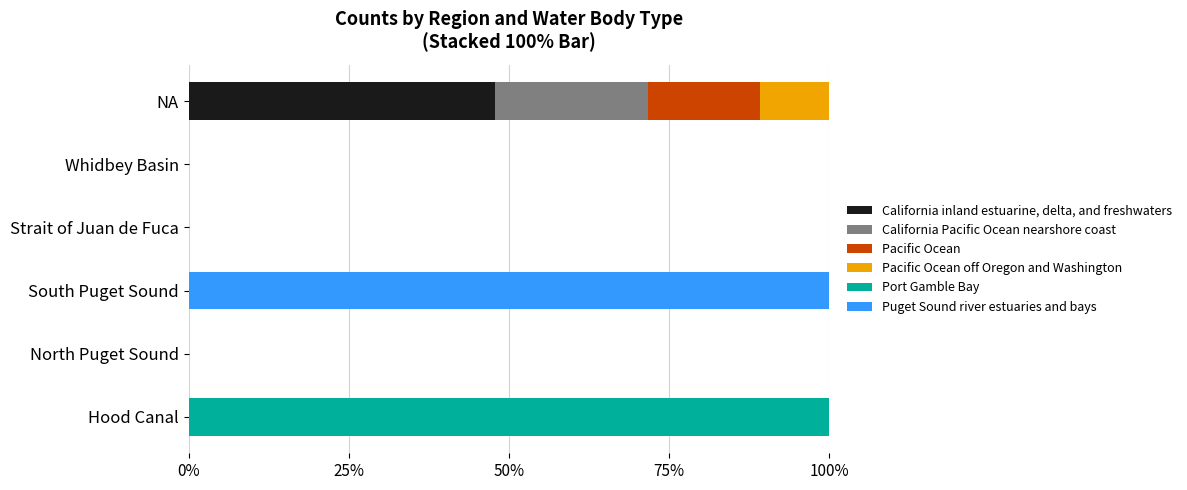

True or false: California inland estuarine, delta, and freshwaters has a value of 0.0 at South Puget Sound.

True